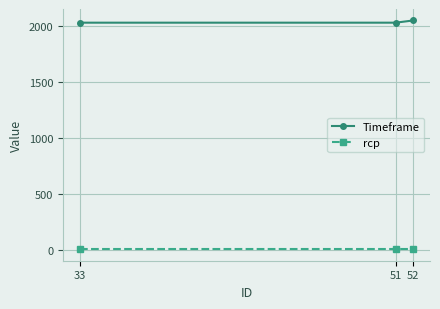

Rank the series by their maximum value, from highest to lowest.

Timeframe, rcp